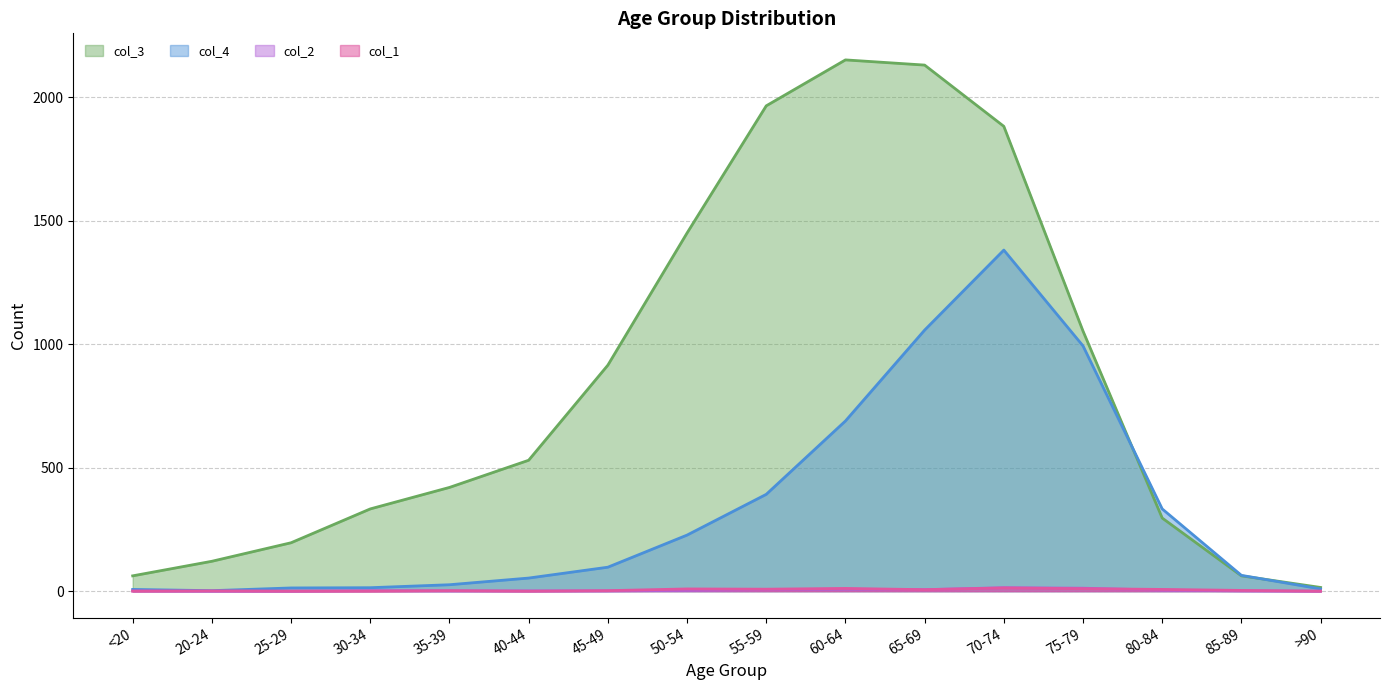

Which series has the largest total across all categories?

col_3